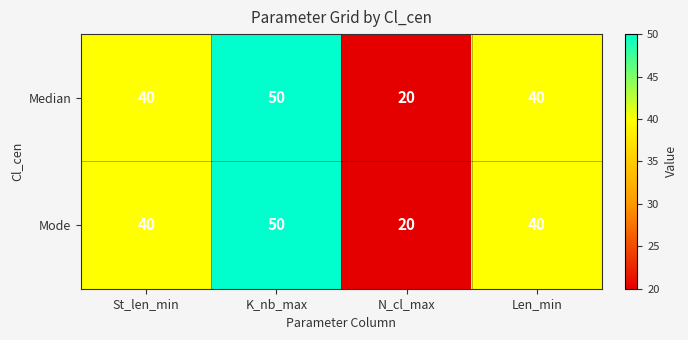

What is the minimum value for Median?

20